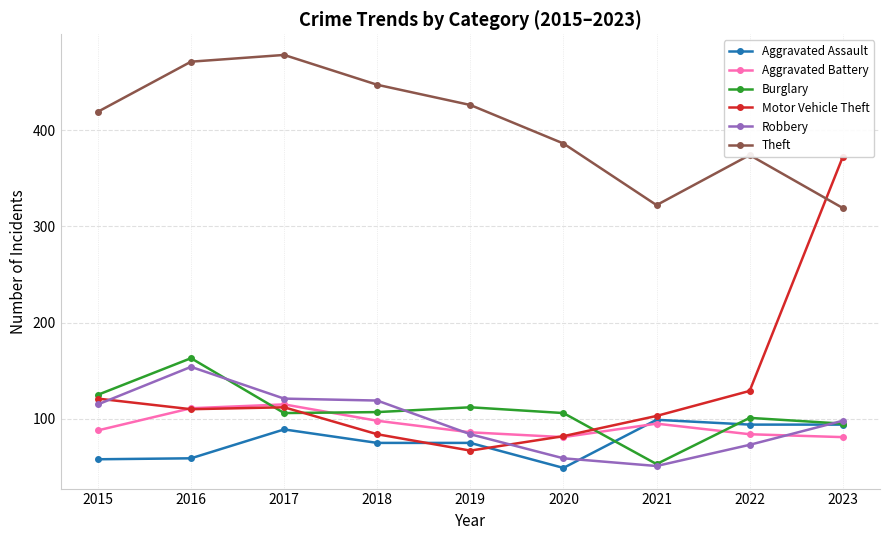

At which category is the sum across all series the highest?

2016